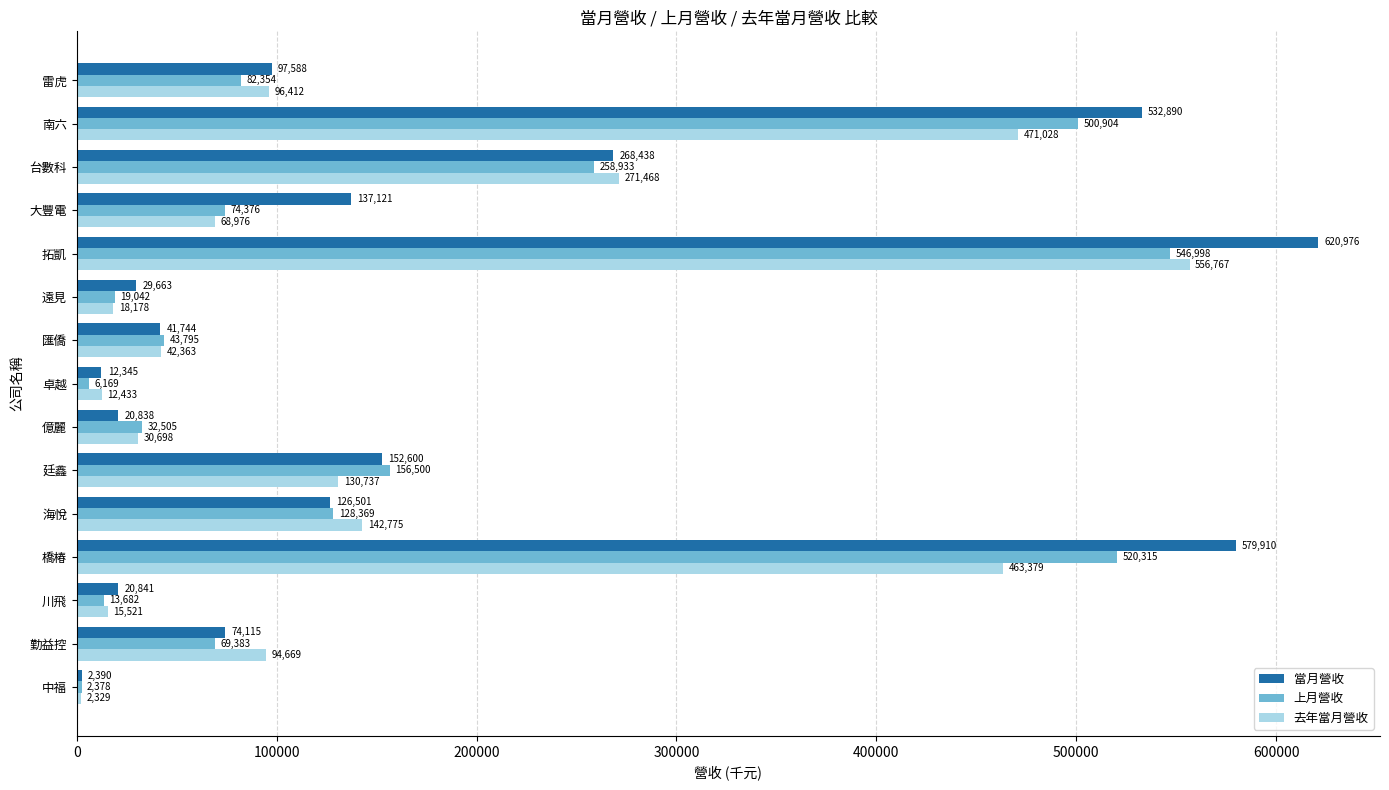

What is the sum of all 上月營收 values?

2455703